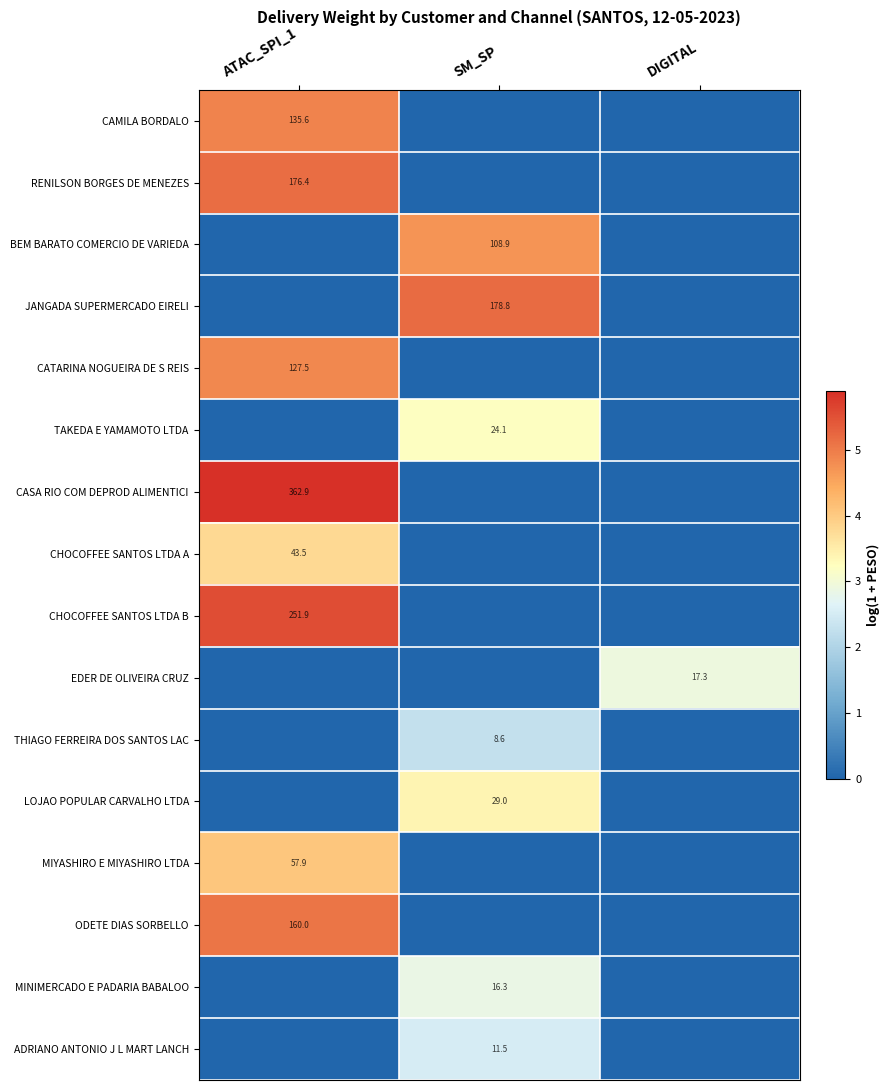

Which has a higher value, SM_SP or ATAC_SPI_1?

ATAC_SPI_1